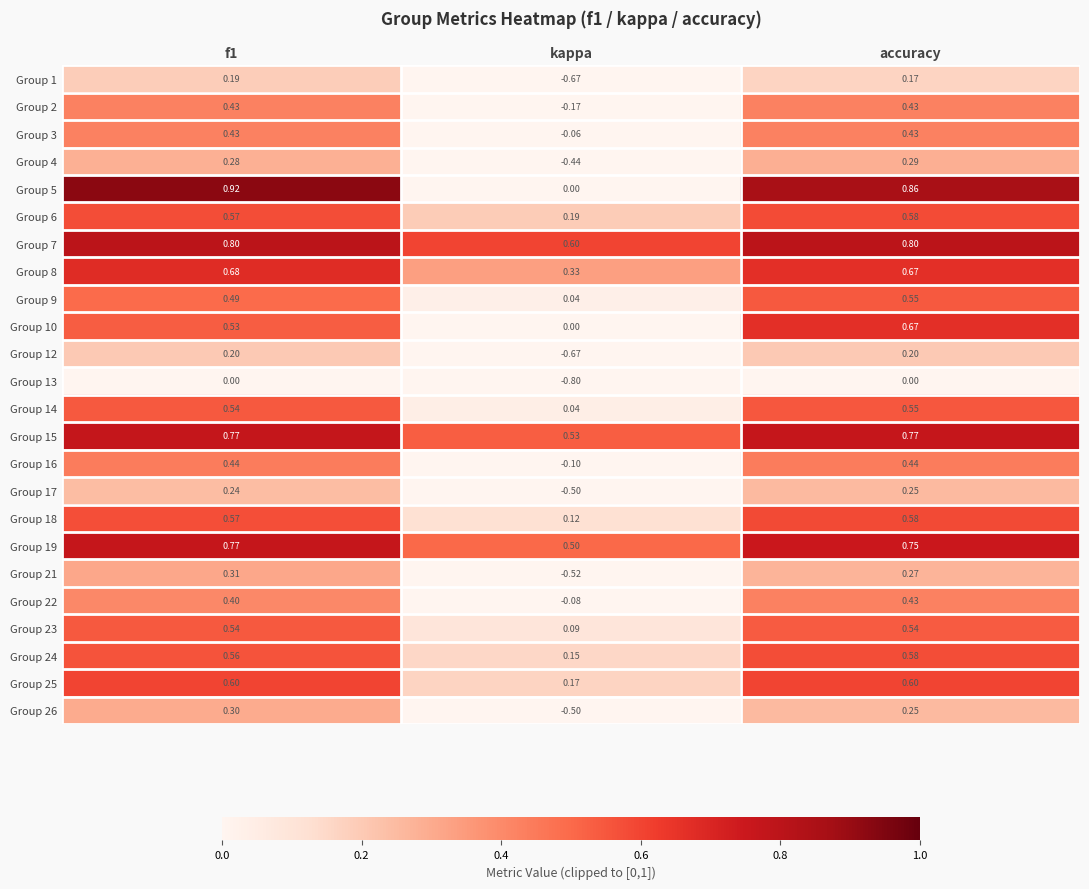

At which category is the sum across all series the highest?

accuracy